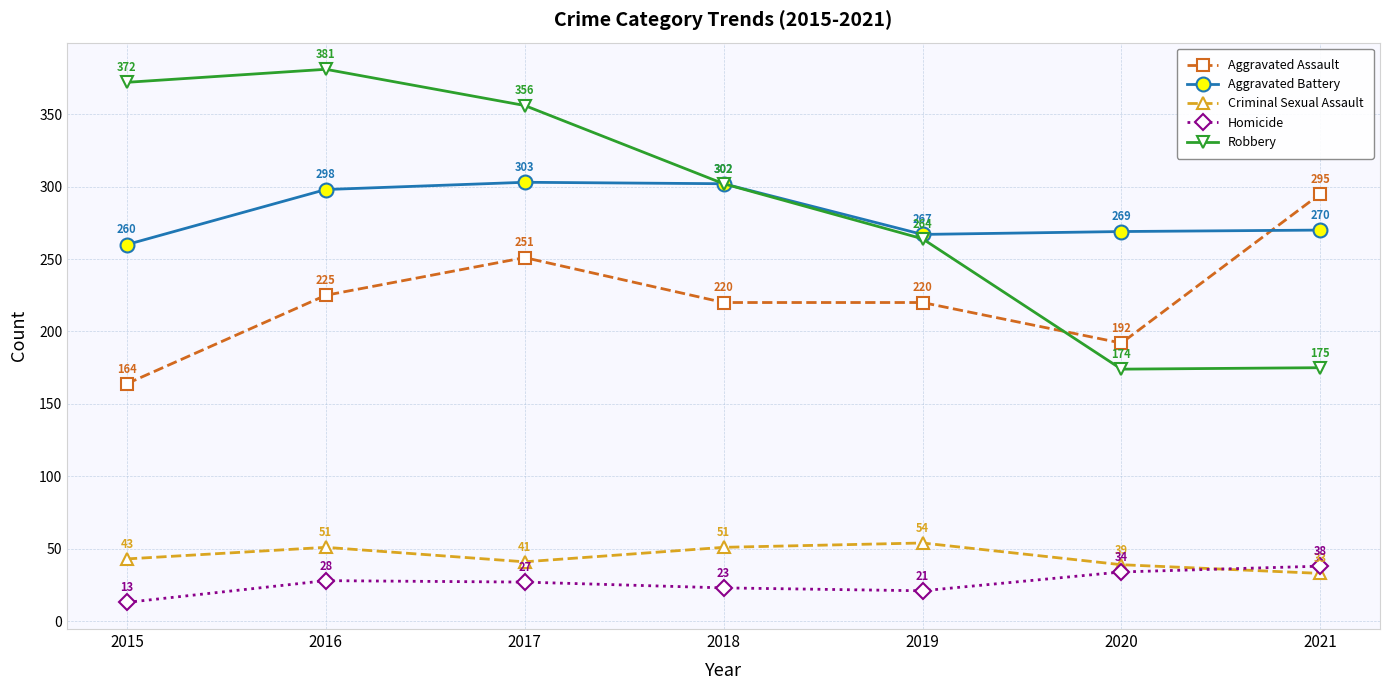

Reading left to right, what are all the values shown in this chart?

Aggravated Assault: 164	225	251	220	220	192	295
Aggravated Battery: 260	298	303	302	267	269	270
Criminal Sexual Assault: 43	51	41	51	54	39	33
Homicide: 13	28	27	23	21	34	38
Robbery: 372	381	356	302	264	174	175